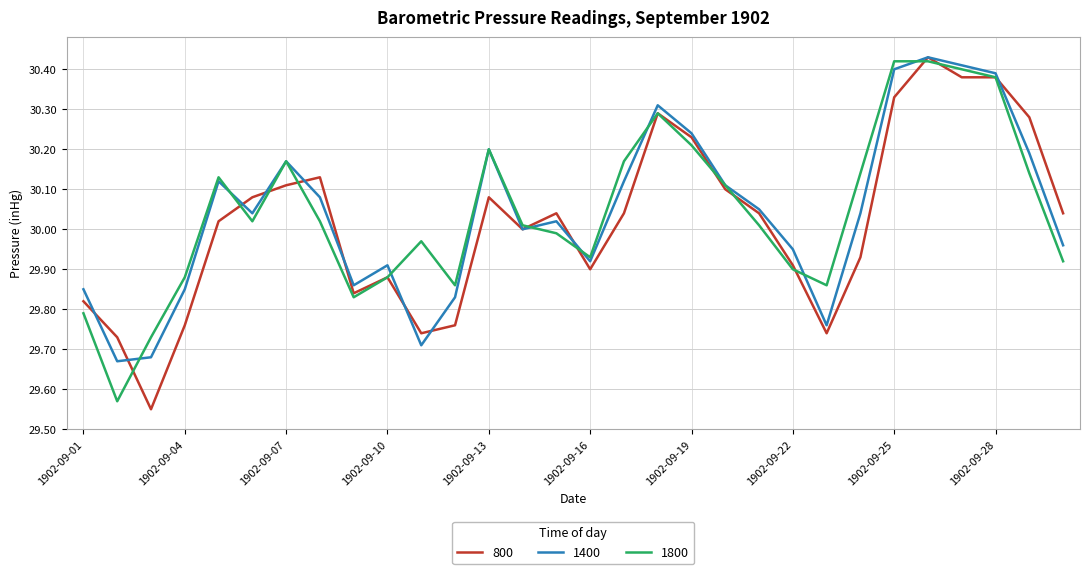

Reading left to right, what are all the values shown in this chart?

800: 29.8	29.7	29.6	29.8	30.0	30.1	30.1	30.1	29.8	29.9	29.7	29.8	30.1	30.0	30.0	29.9	30.0	30.3	30.2	30.1	30.0	29.9	29.7	29.9	30.3	30.4	30.4	30.4	30.3	30.0
1400: 29.9	29.7	29.7	29.9	30.1	30.0	30.2	30.1	29.9	29.9	29.7	29.8	30.2	30.0	30.0	29.9	30.1	30.3	30.2	30.1	30.1	29.9	29.8	30.0	30.4	30.4	30.4	30.4	30.2	30.0
1800: 29.8	29.6	29.7	29.9	30.1	30.0	30.2	30.0	29.8	29.9	30.0	29.9	30.2	30.0	30.0	29.9	30.2	30.3	30.2	30.1	30.0	29.9	29.9	30.1	30.4	30.4	30.4	30.4	30.1	29.9